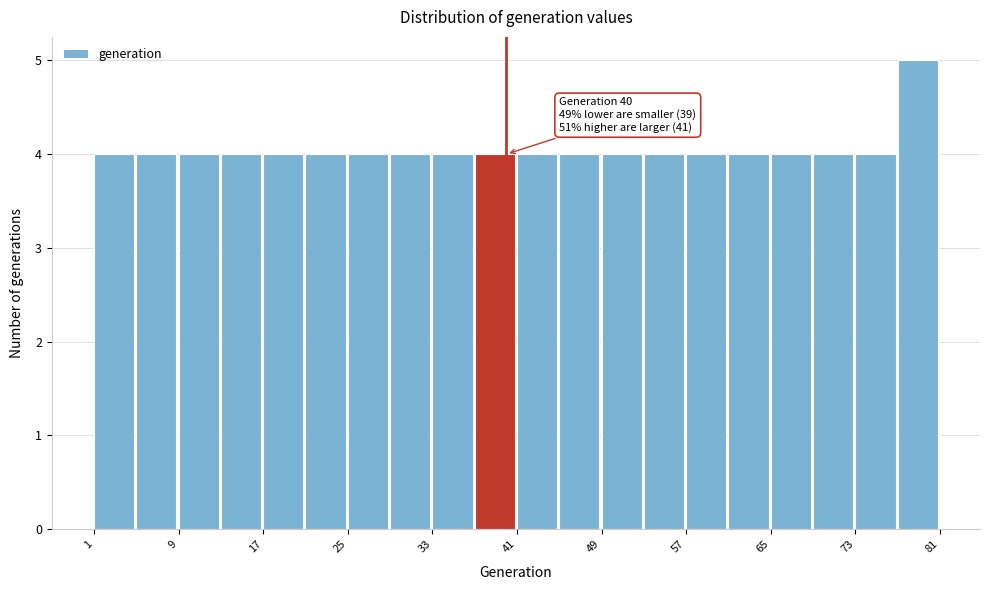

Over which range of the x-axis is the bar tallest?

77 to 81